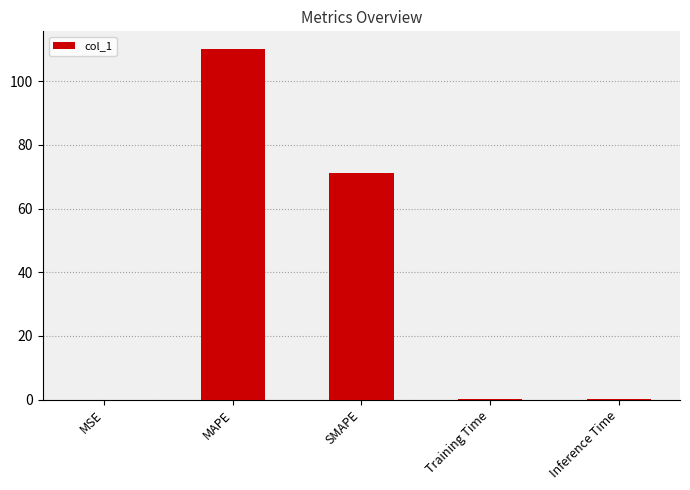

What is the change in value from MAPE to SMAPE?

-39.1